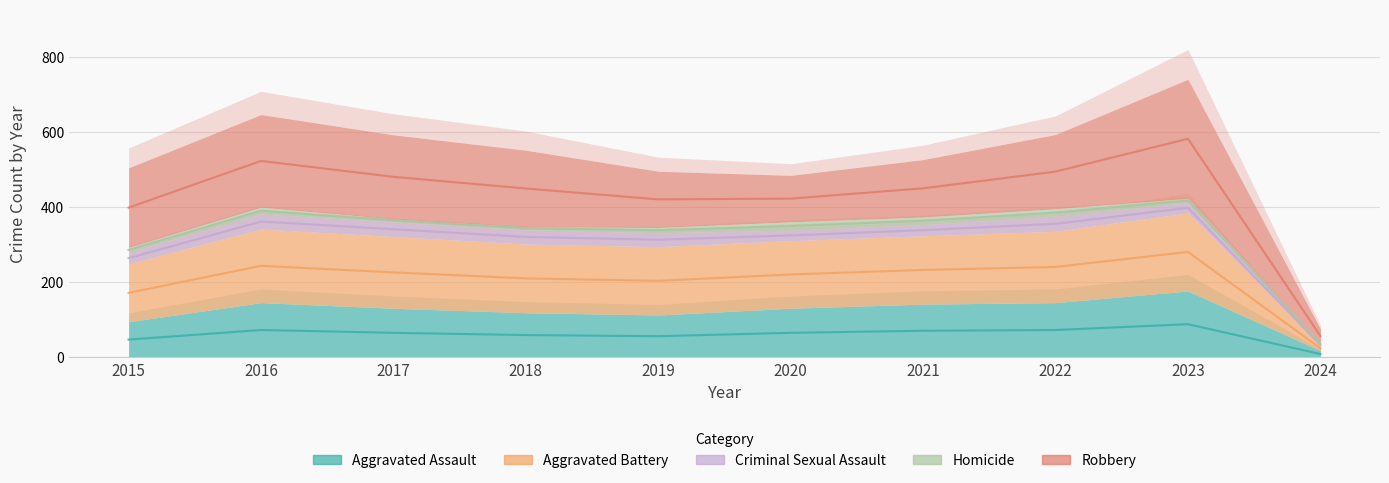

Rank the categories by Criminal Sexual Assault value from lowest to highest.

2024, 2023, 2020, 2021, 2015, 2019, 2018, 2017, 2016, 2022